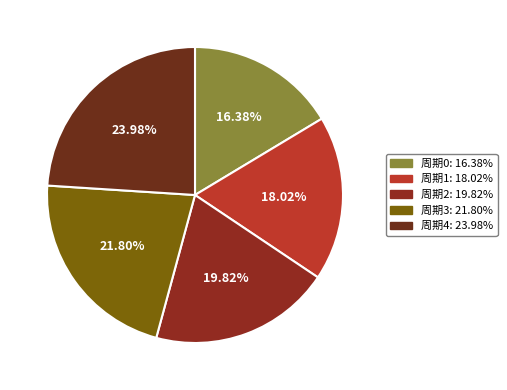

Is there any slice that represents more than half of the pie?

No